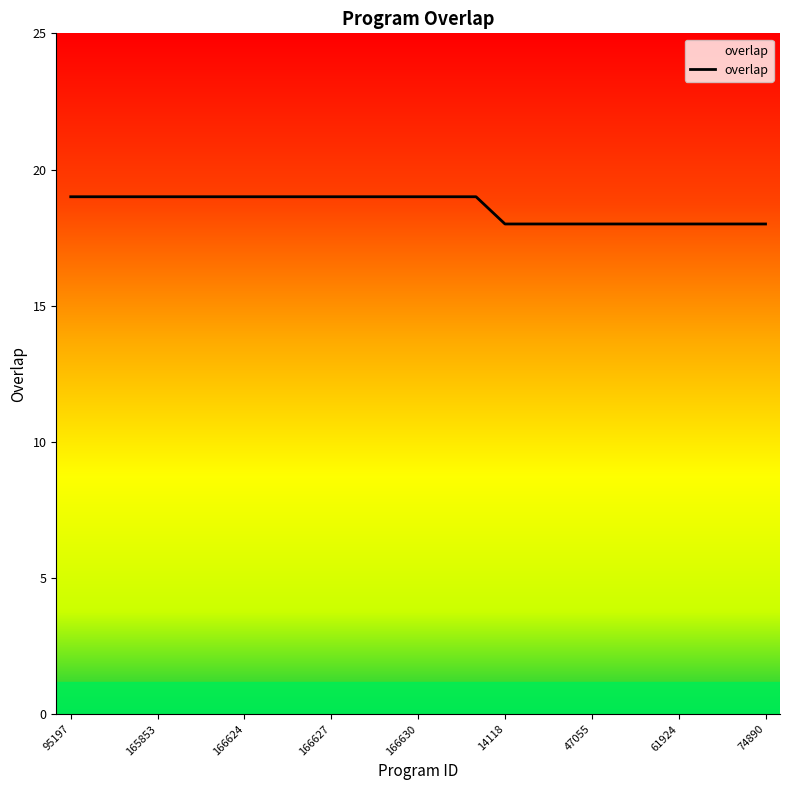

What is the minimum value shown in the chart?

18